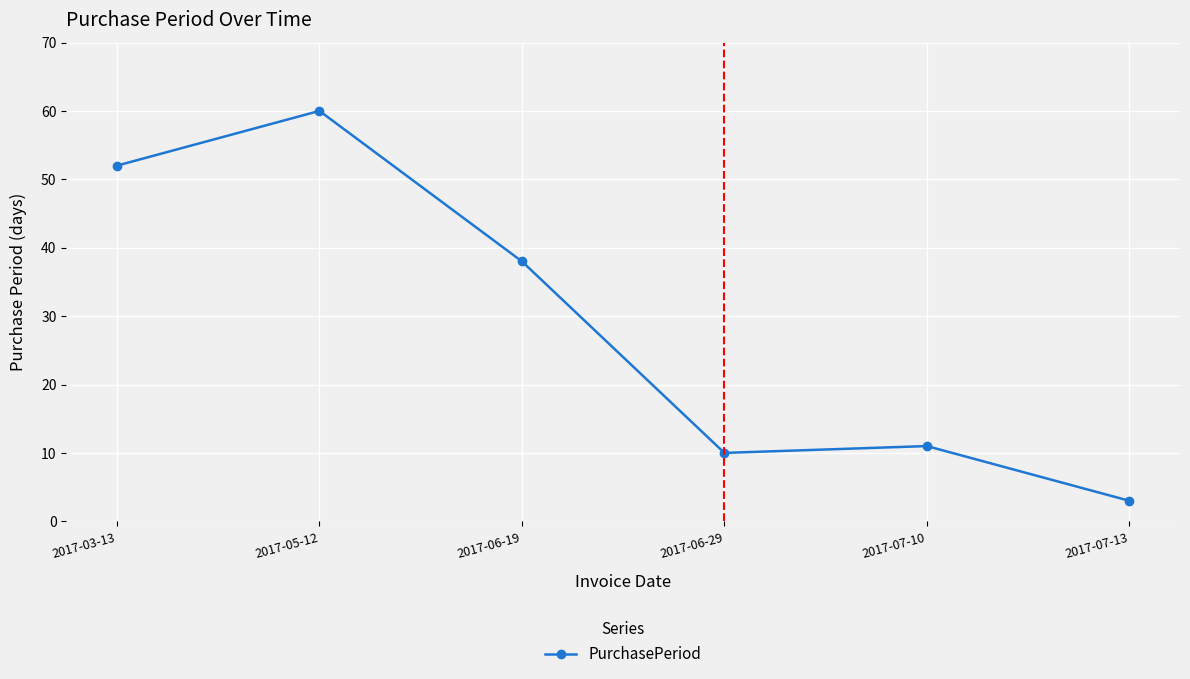

At which category does the data reach its first local peak?

2017-05-12